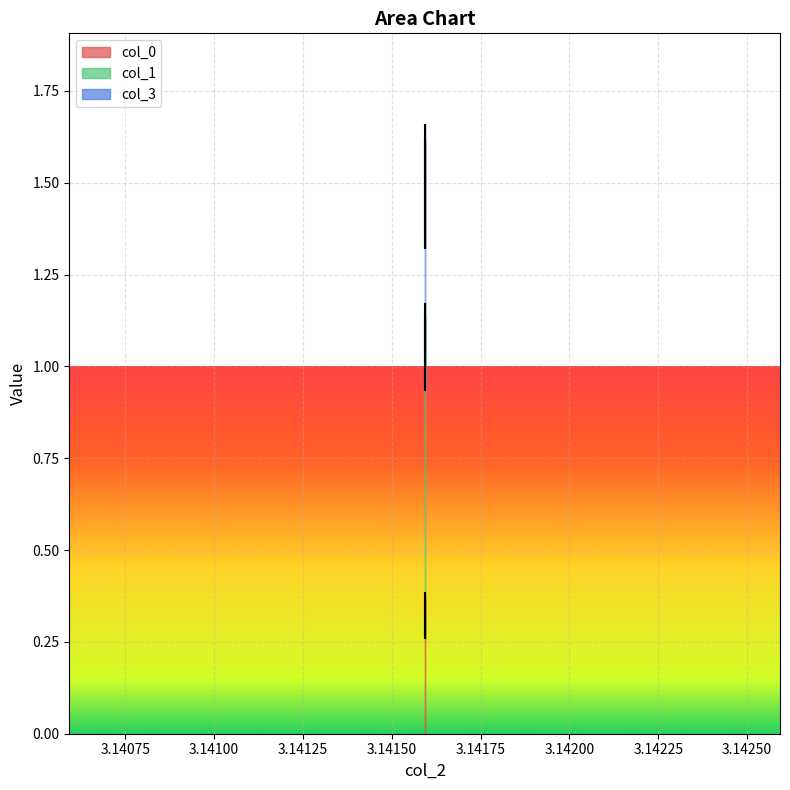

The value of col_1 at 3.141592653589793 is 1.6. True or false?

False